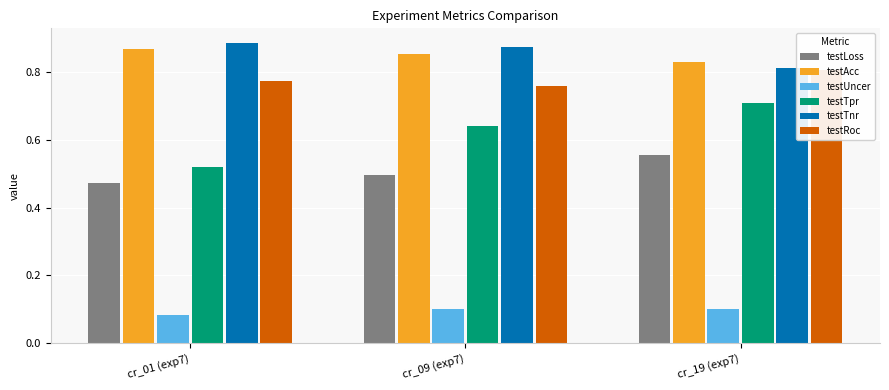

True or false: testTnr has a value of 0.9 at cr_01 (exp7).

True